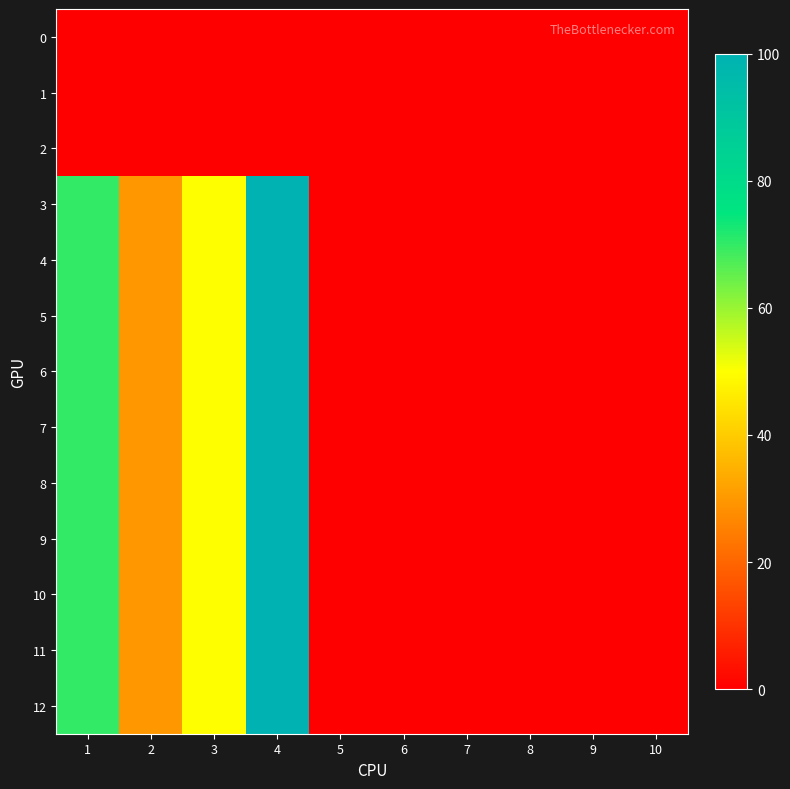

Which category has the lowest value across all series?

1